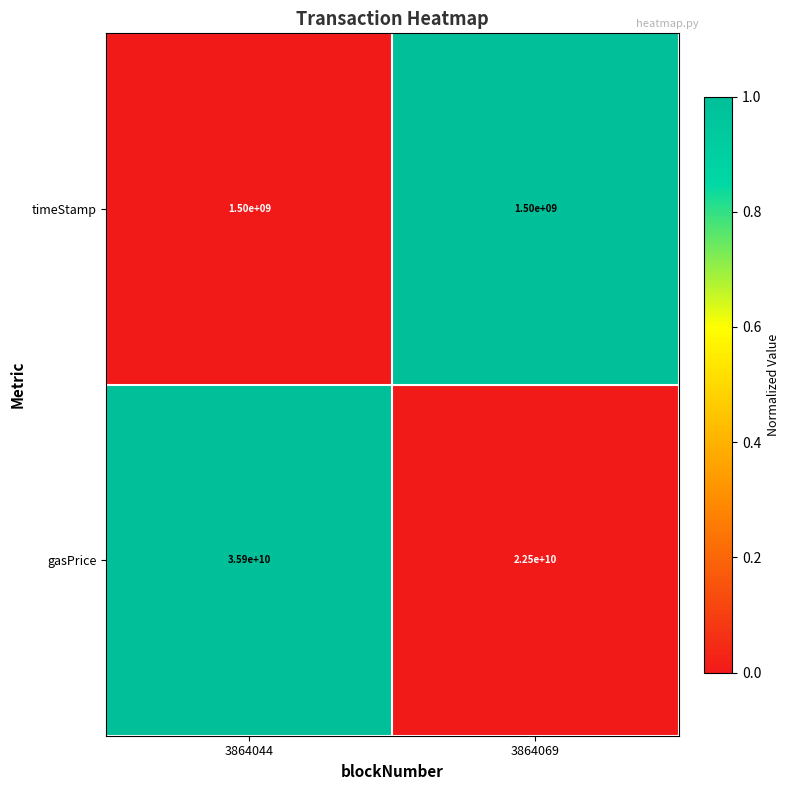

What is the difference between the maximum and minimum values in the gasPrice series?

13400000000